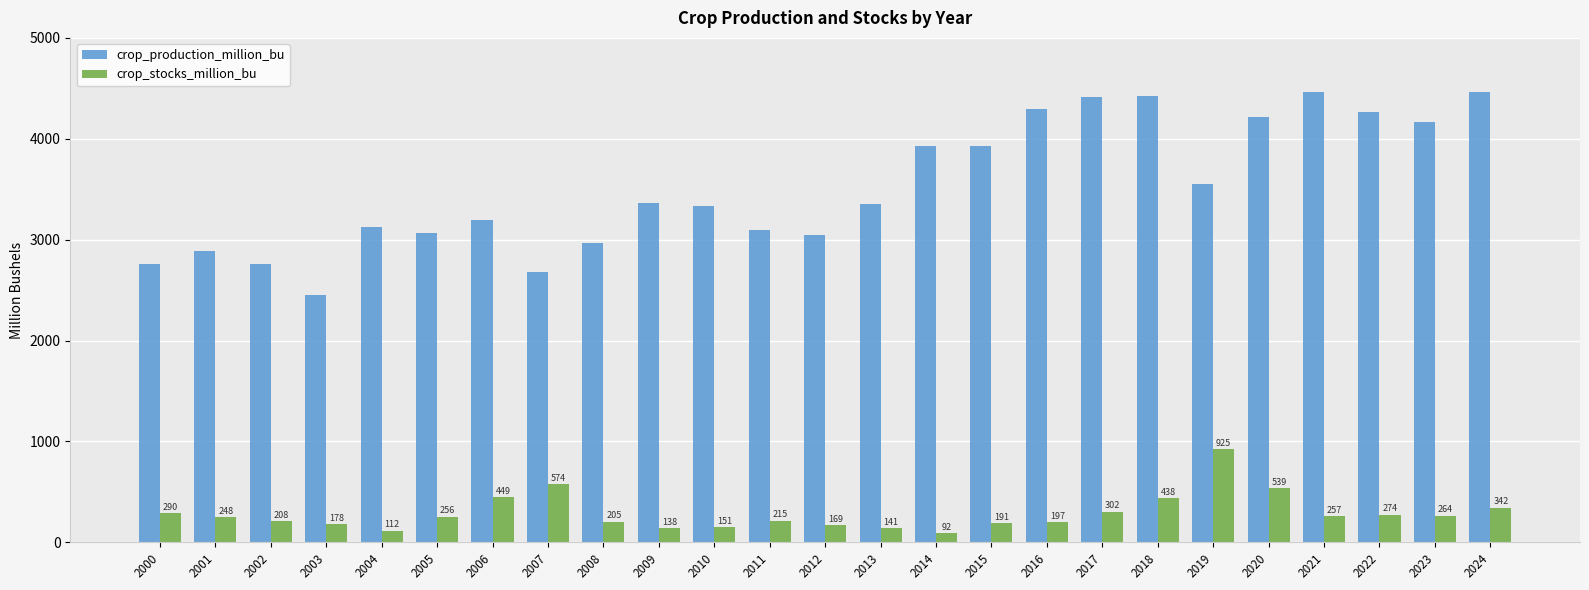

At which label does crop_production_million_bu reach its minimum?

2003